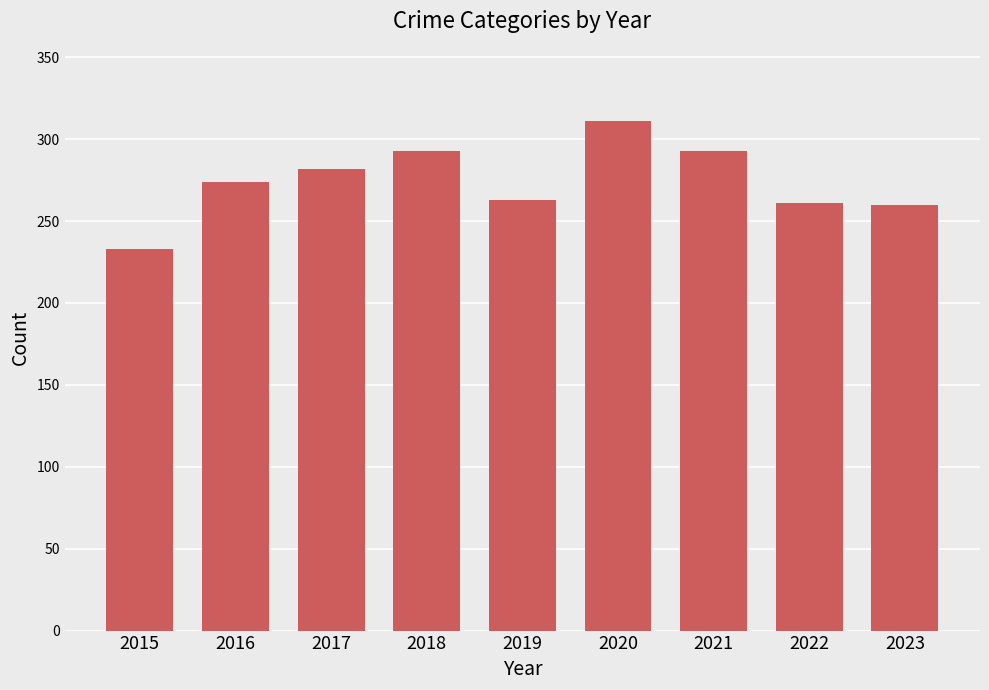

The chart shows a value of 406 at 2016. True or false?

False